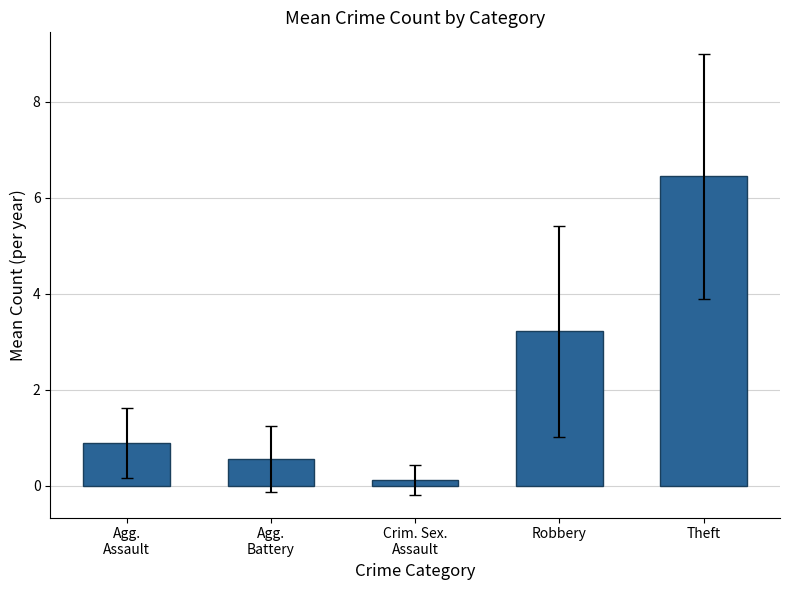

List the labels in order of value, largest first.

Theft, Robbery, Agg.
Assault, Agg.
Battery, Crim. Sex.
Assault